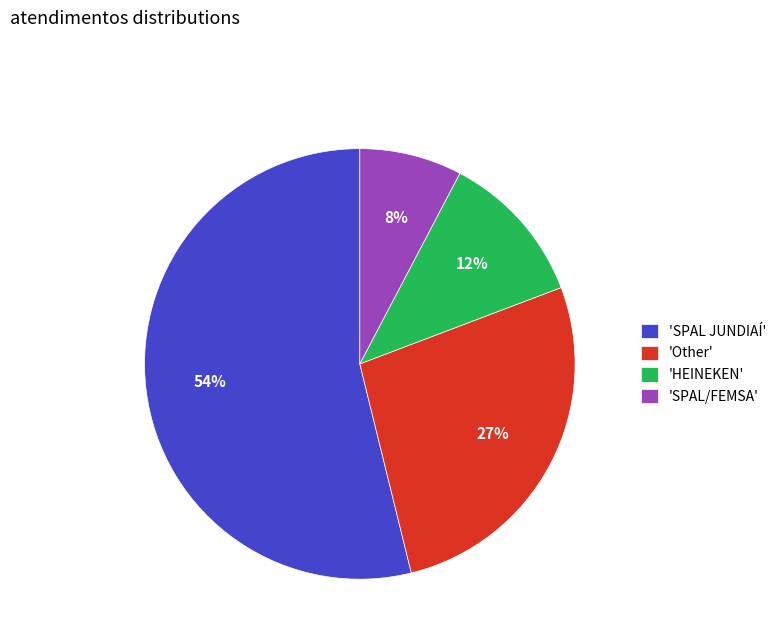

What percentage is the 'Other' slice, to the nearest percent?

27%